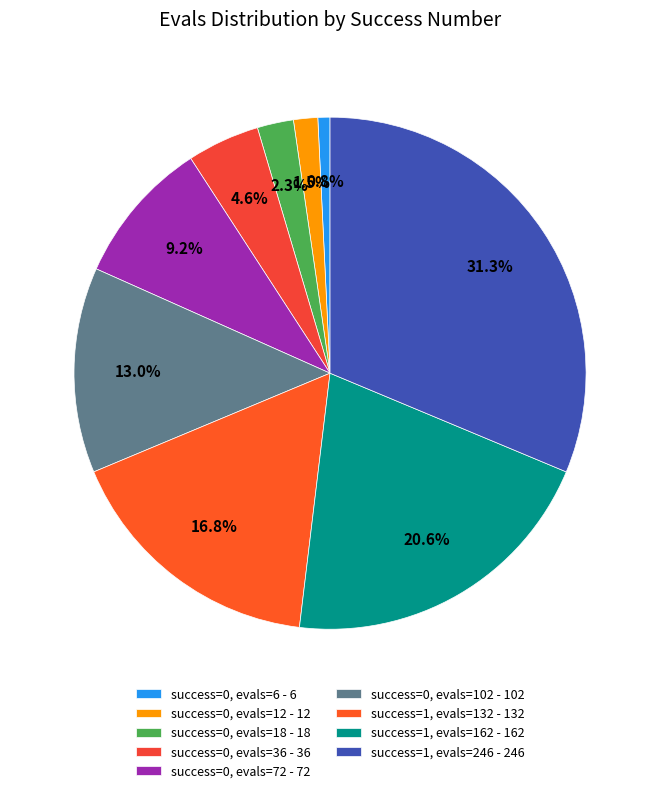

Does any single category account for the majority?

No